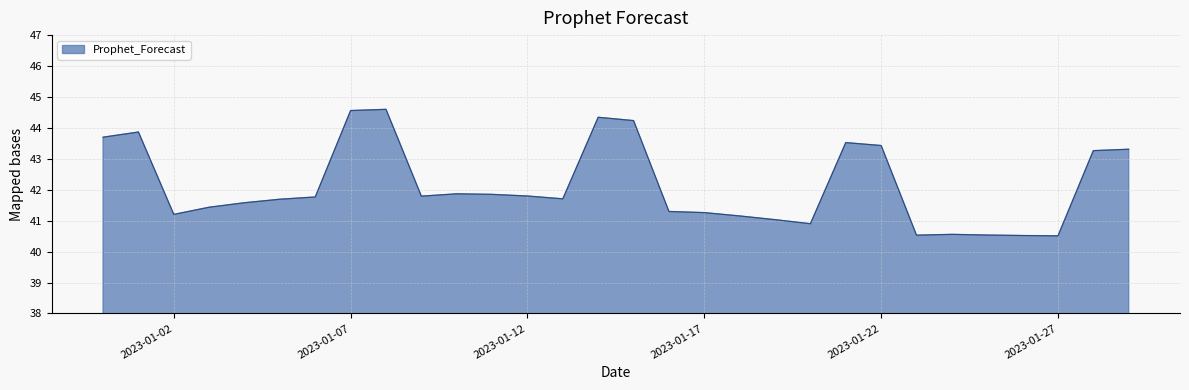

What is the maximum value shown in the chart?

44.6